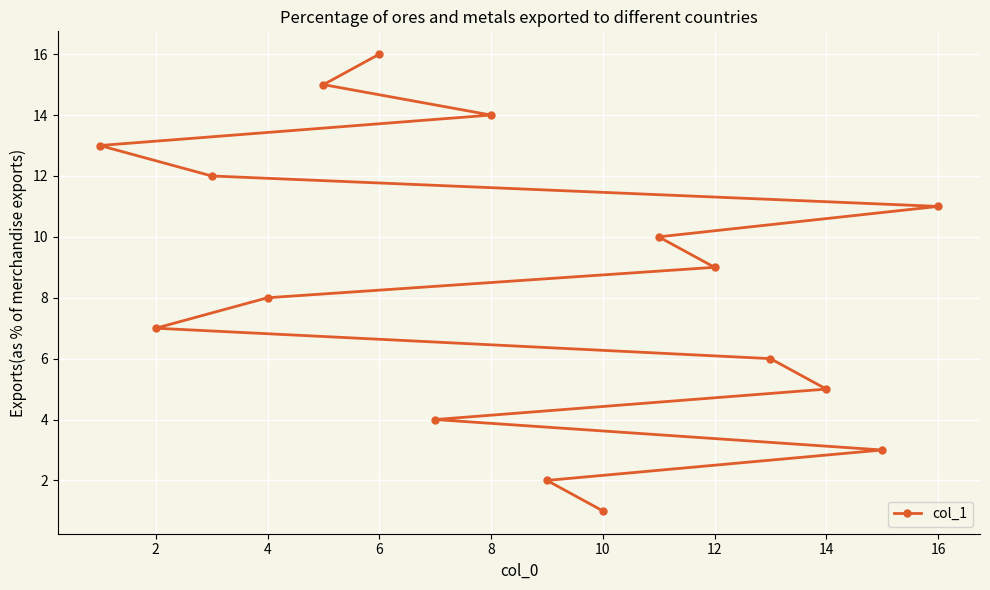

What is the greatest value displayed?

16